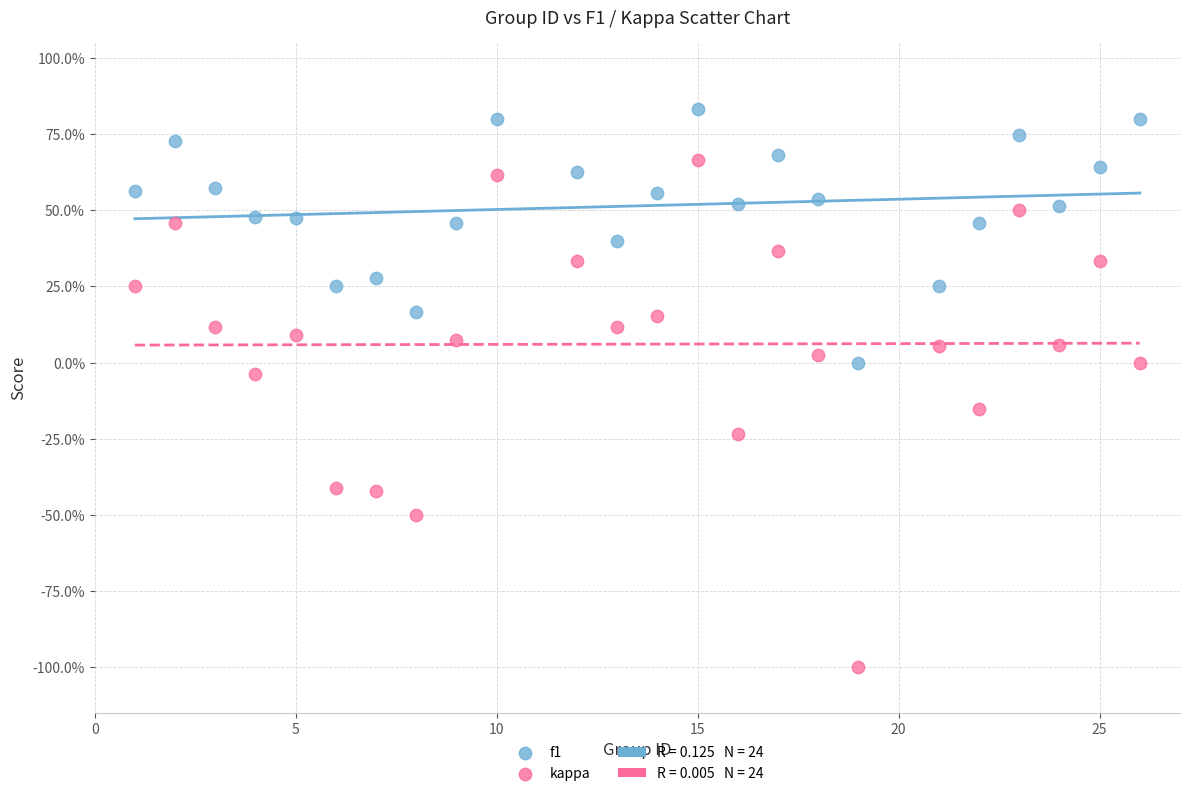

Which series has the largest Y range (max minus min)?

kappa